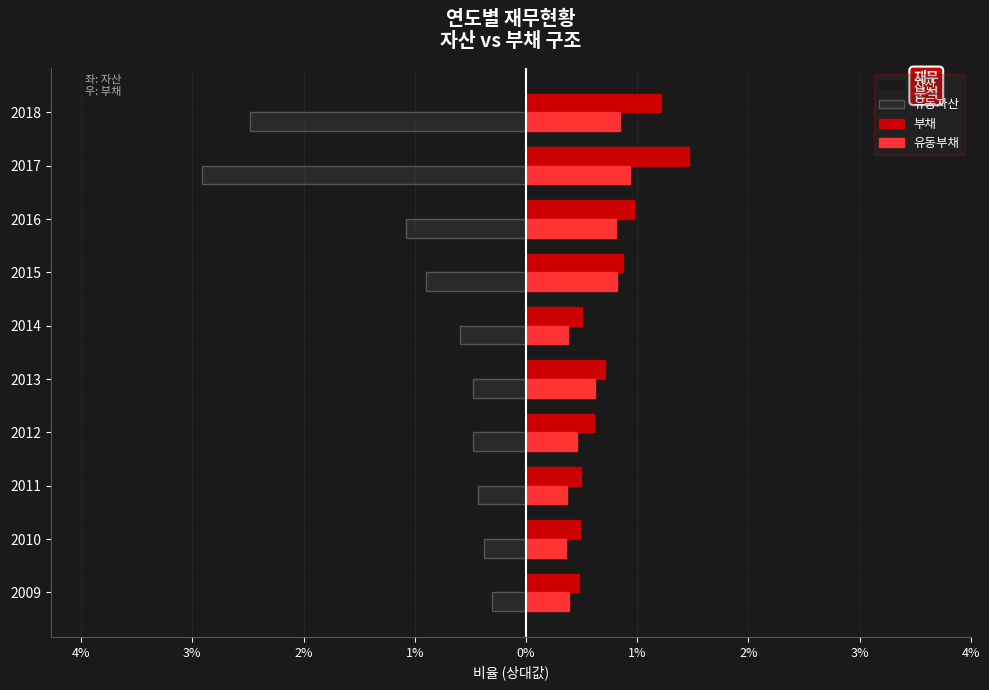

What are all the series names shown in the legend?

자산, 유동자산, 부채, 유동부채